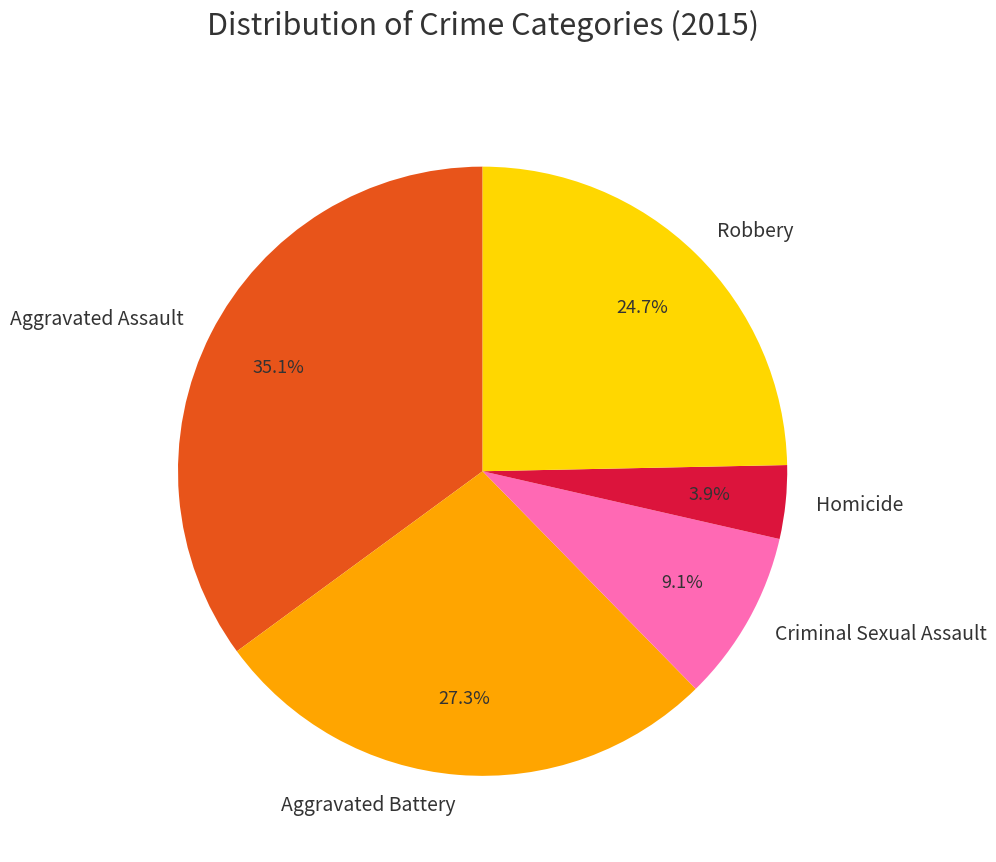

What percentage do Criminal Sexual Assault and Aggravated Battery together represent?

36.4%